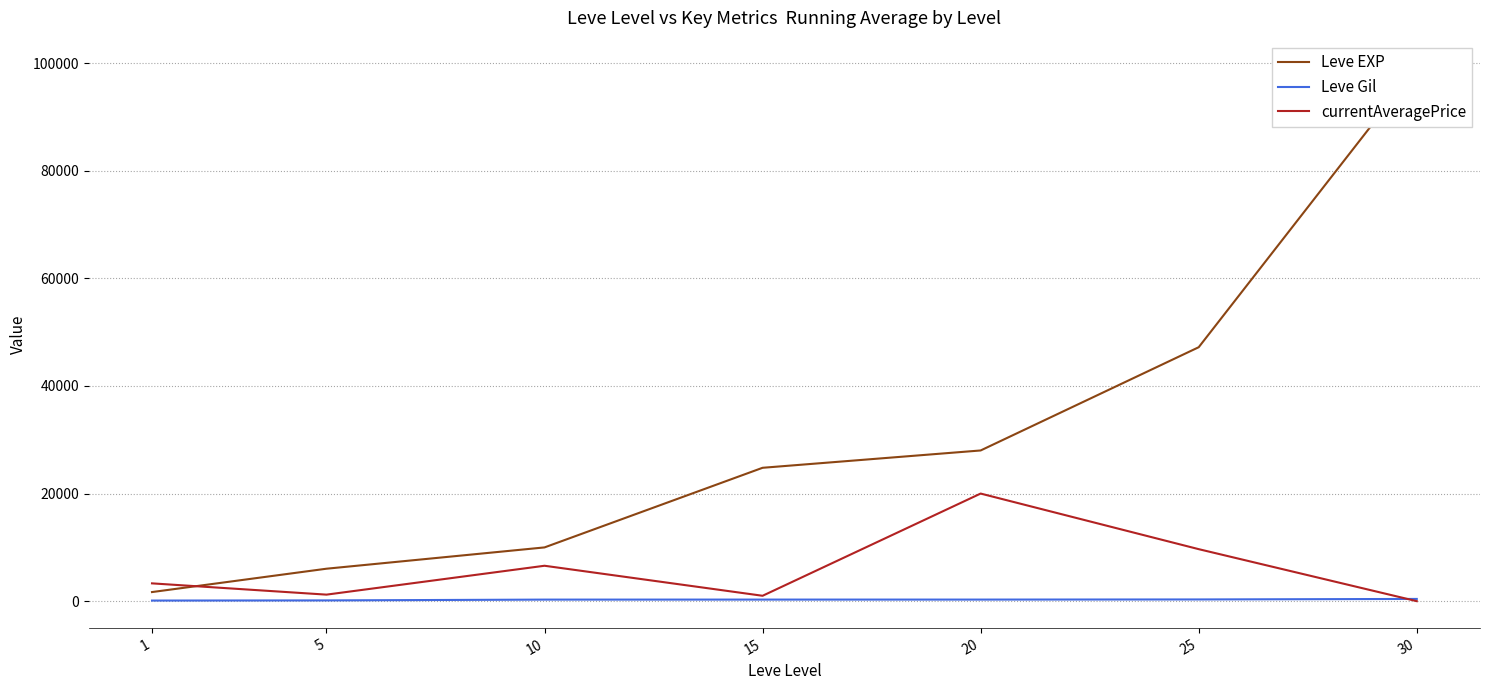

True or false: currentAveragePrice has more than 2 points higher than both neighbors.

False